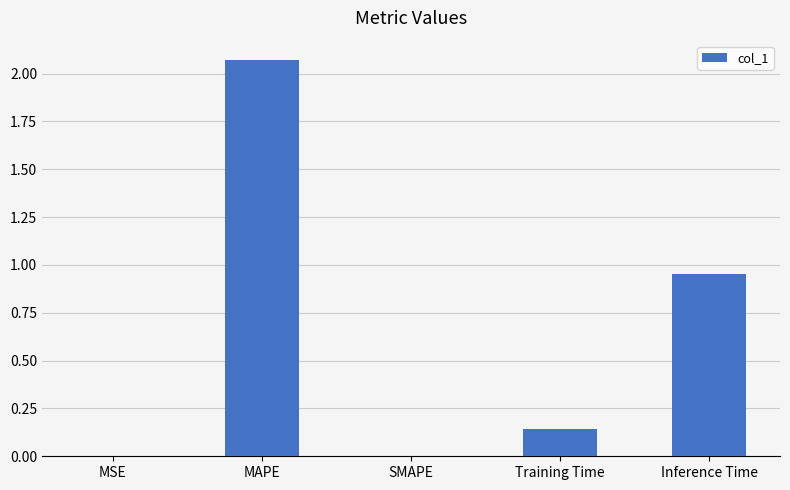

Which label corresponds to the largest value in the chart?

MAPE